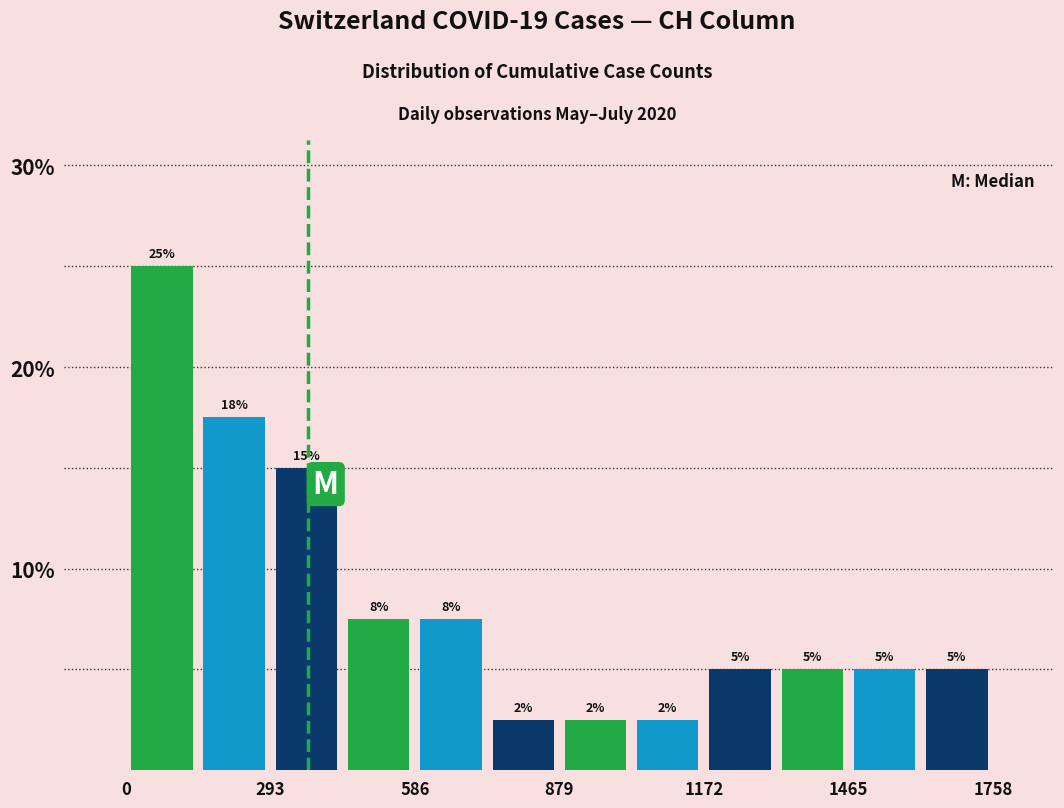

Around what value on the x-axis is the tallest bar? Give the approximate position of its centre, as read against the axis.

50